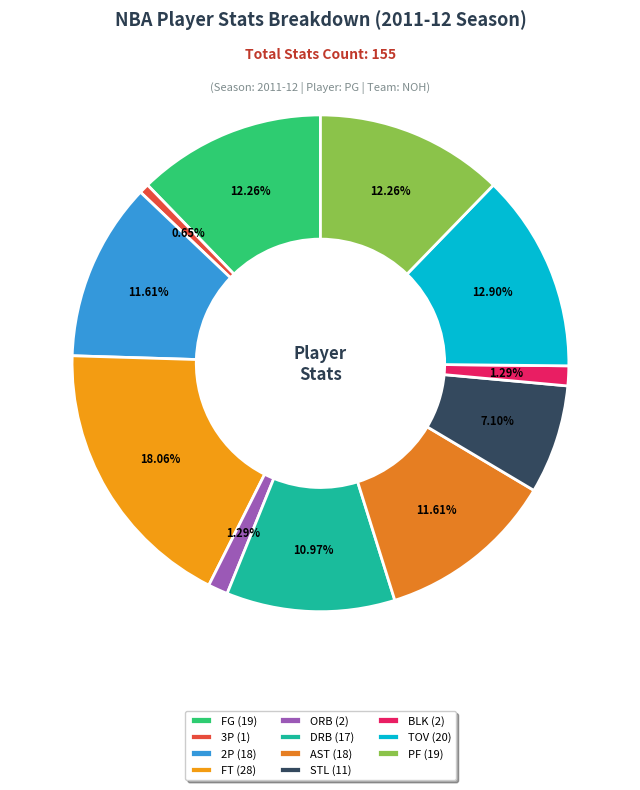

What is the smallest slice in the pie chart?

3P